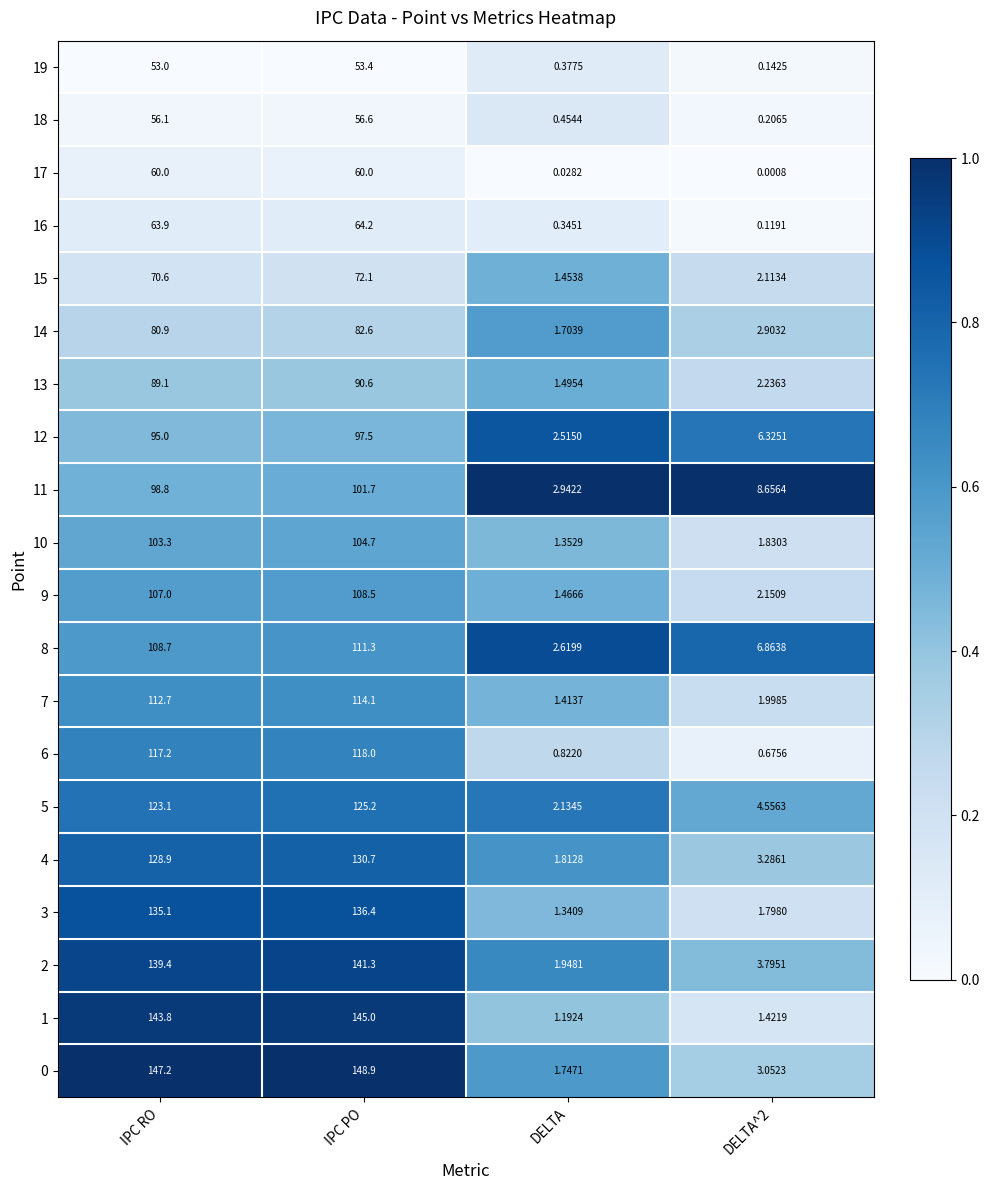

Is the value of 16 at IPC PO greater than the value of 10 at IPC RO?

No